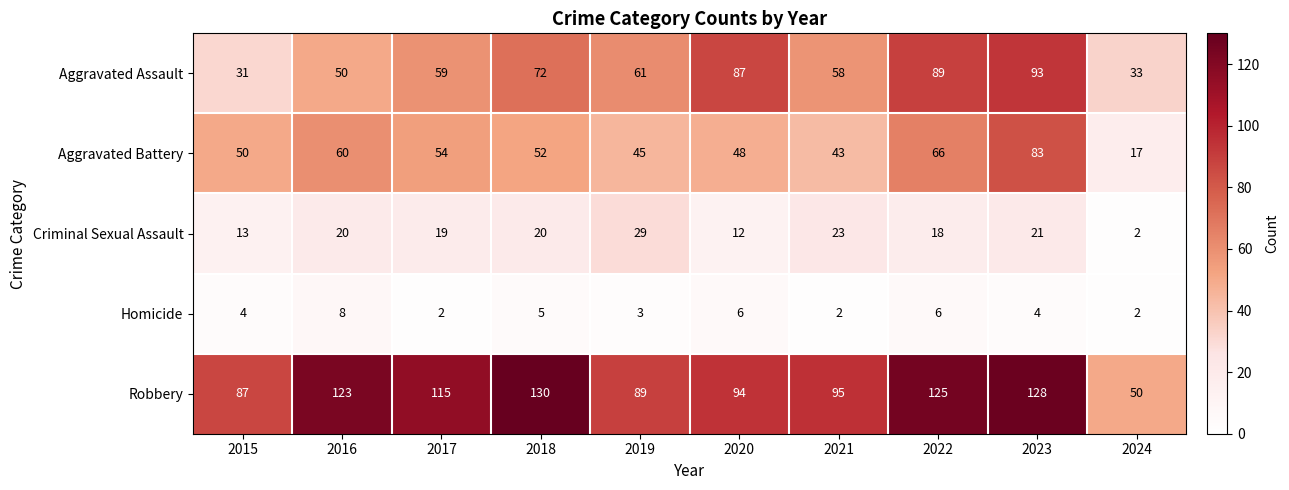

List the series in order of their peak value, highest first.

Robbery, Aggravated Assault, Aggravated Battery, Criminal Sexual Assault, Homicide